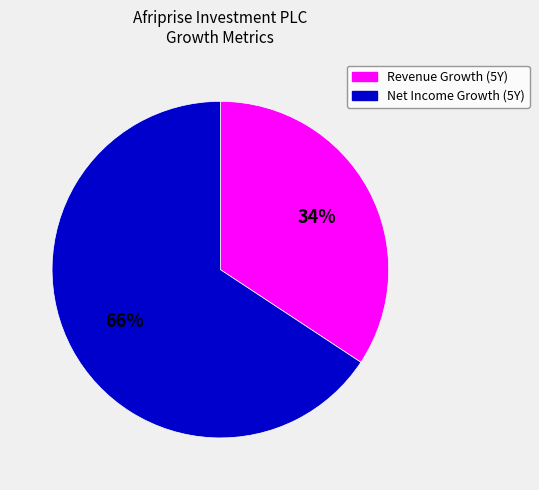

Is there a majority slice in this chart?

Yes